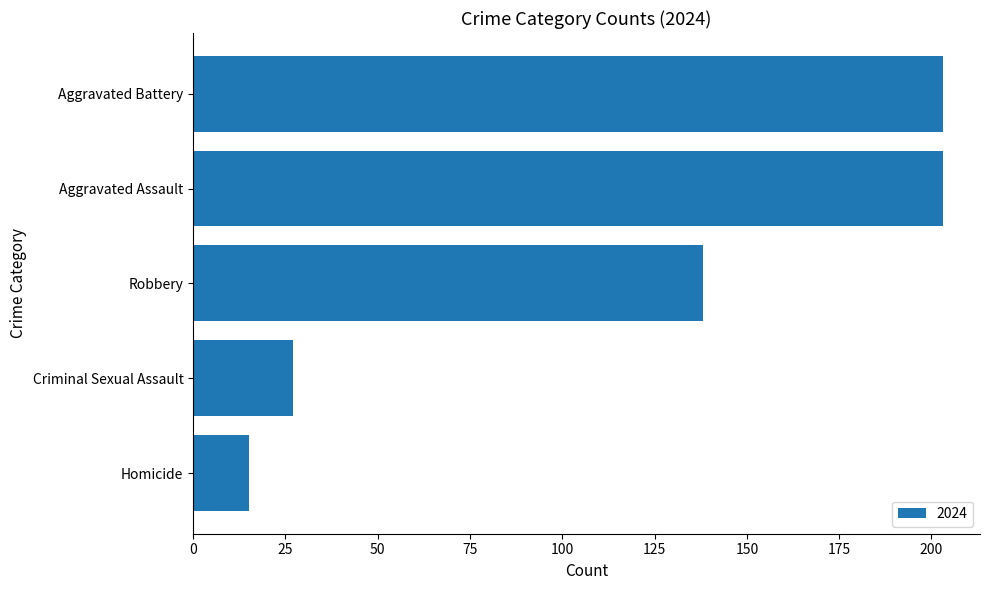

Are the bars horizontal?

Yes